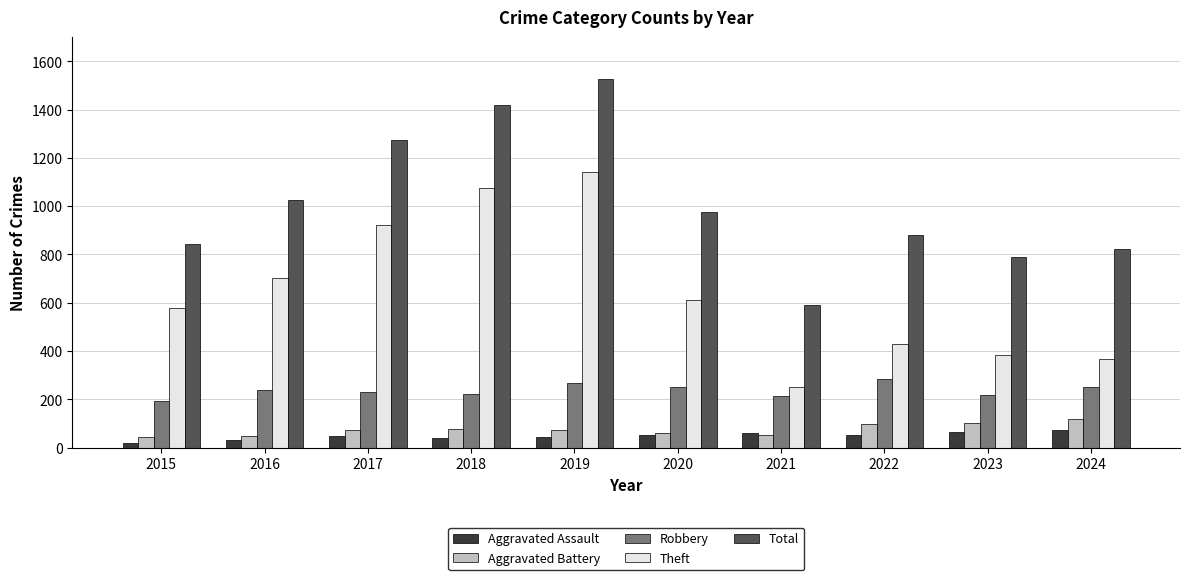

Is the value of Total at 2021 greater than the value of Robbery at 2016?

Yes